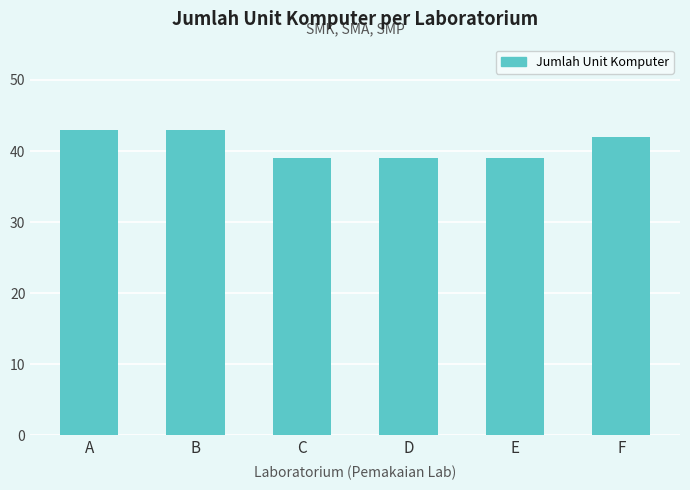

True or false: the data shows 23 at E.

False